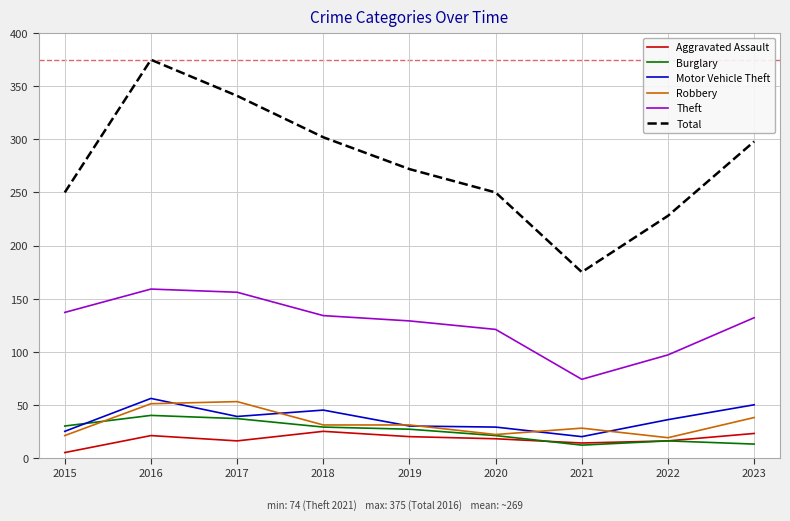

Which series has the widest spread of values?

Total